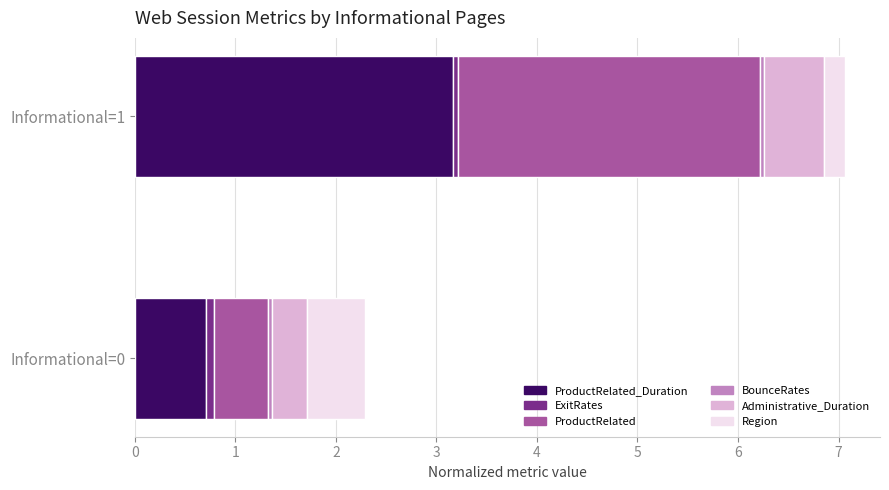

At which category is the sum across all series the highest?

Informational=1